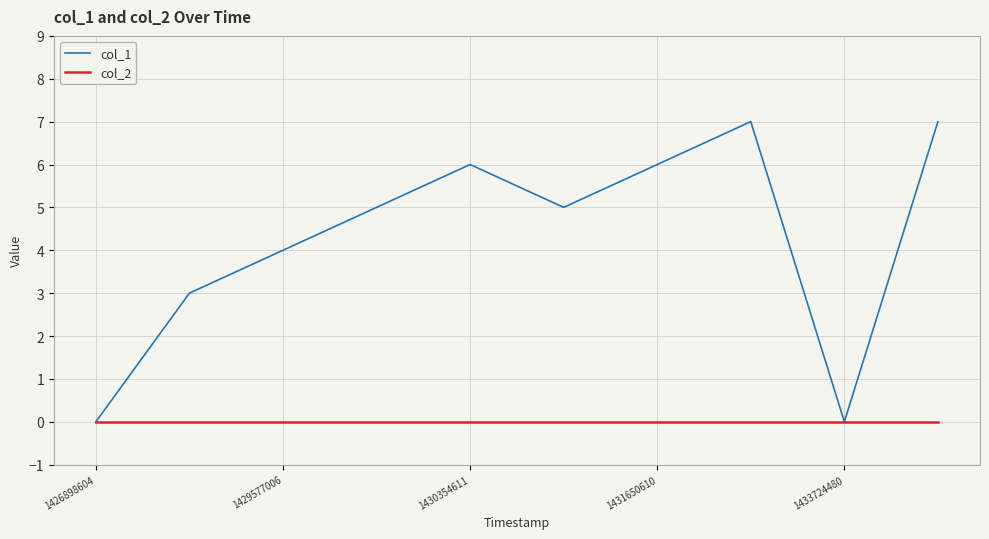

Which series has the largest range (max minus min)?

col_1